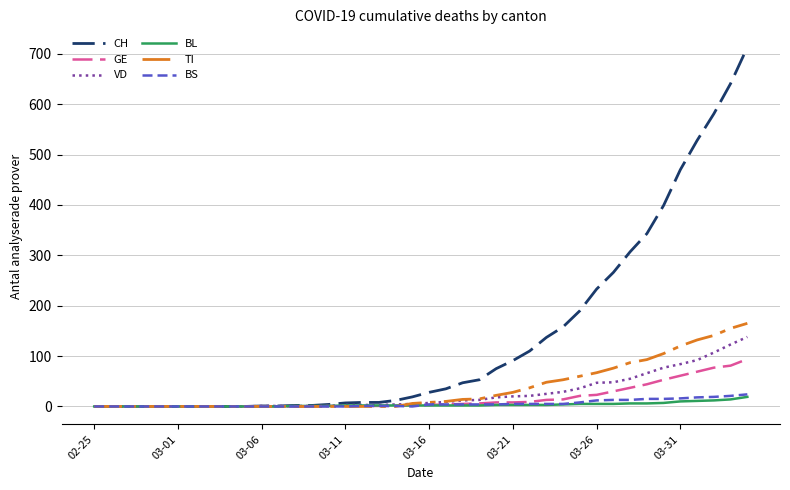

What is the maximum value for VD?

138